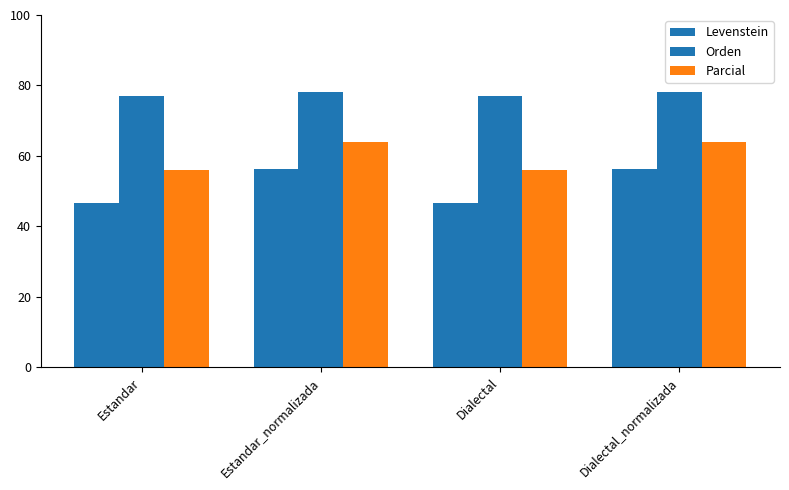

Rank the series at Dialectal from lowest to highest value.

Levenstein, Parcial, Orden